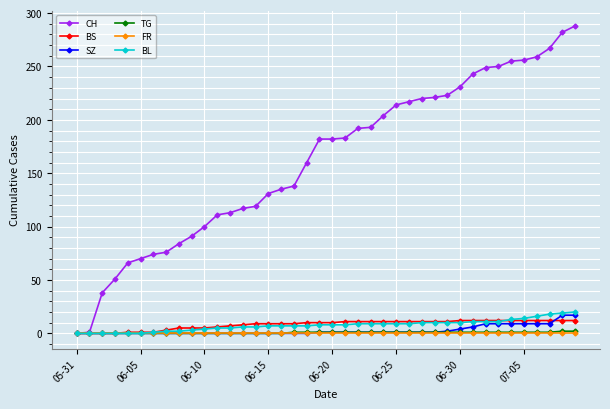

What is the greatest value displayed?

288